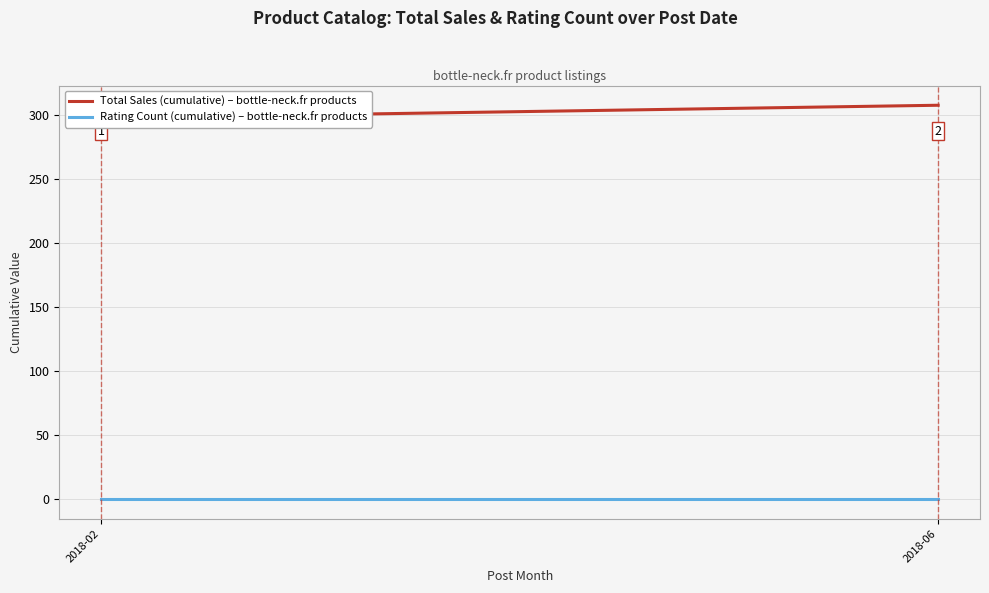

How many data points in Total Sales (cumulative) – bottle-neck.fr products are less than 308?

1